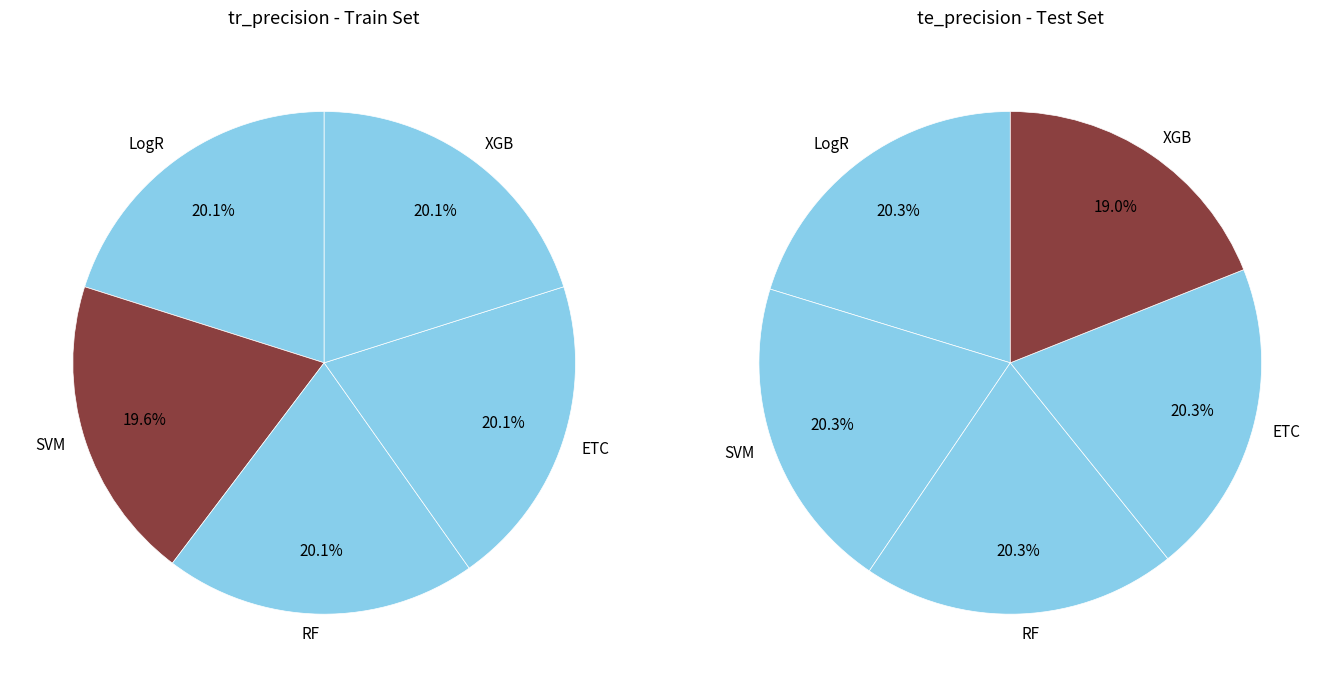

Does LogR represent more than half of the total?

No